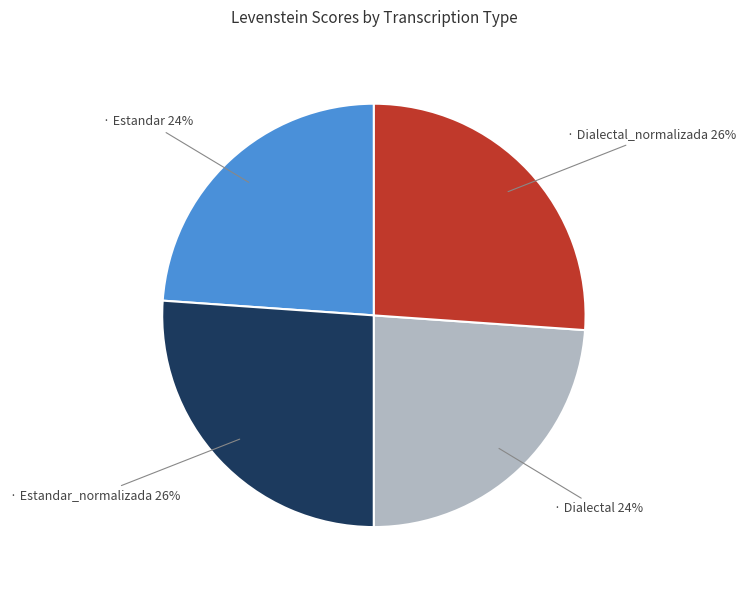

Is there a majority slice in this chart?

No